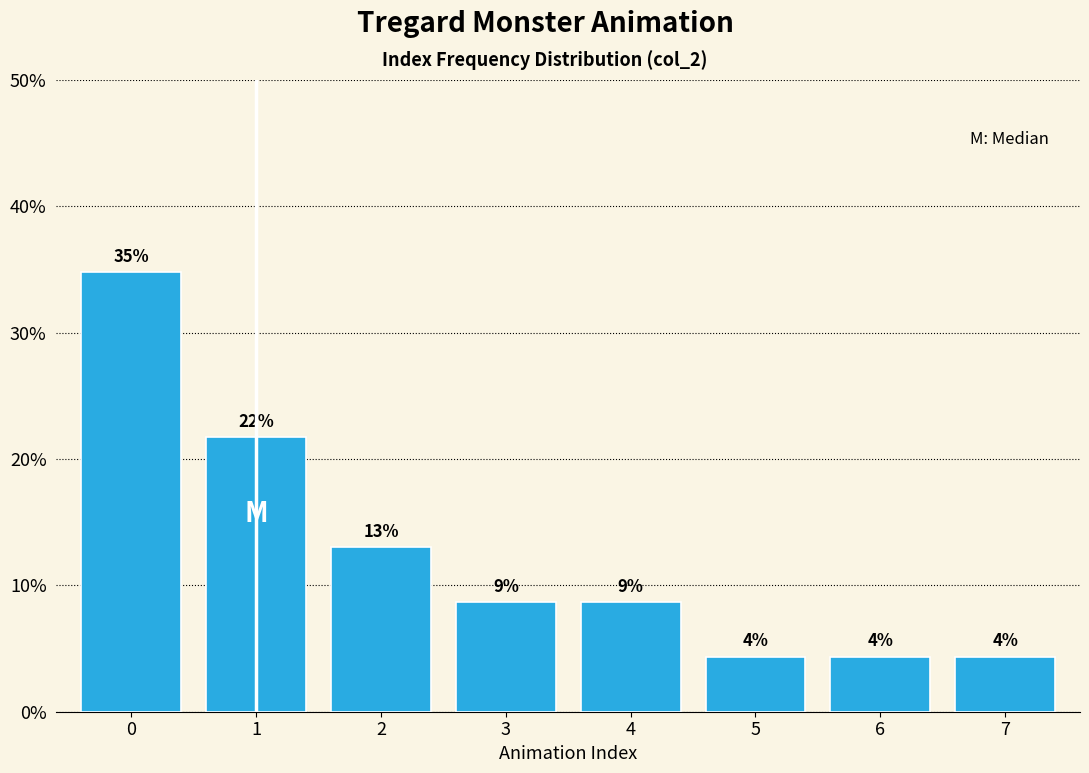

Are the bars horizontal?

No